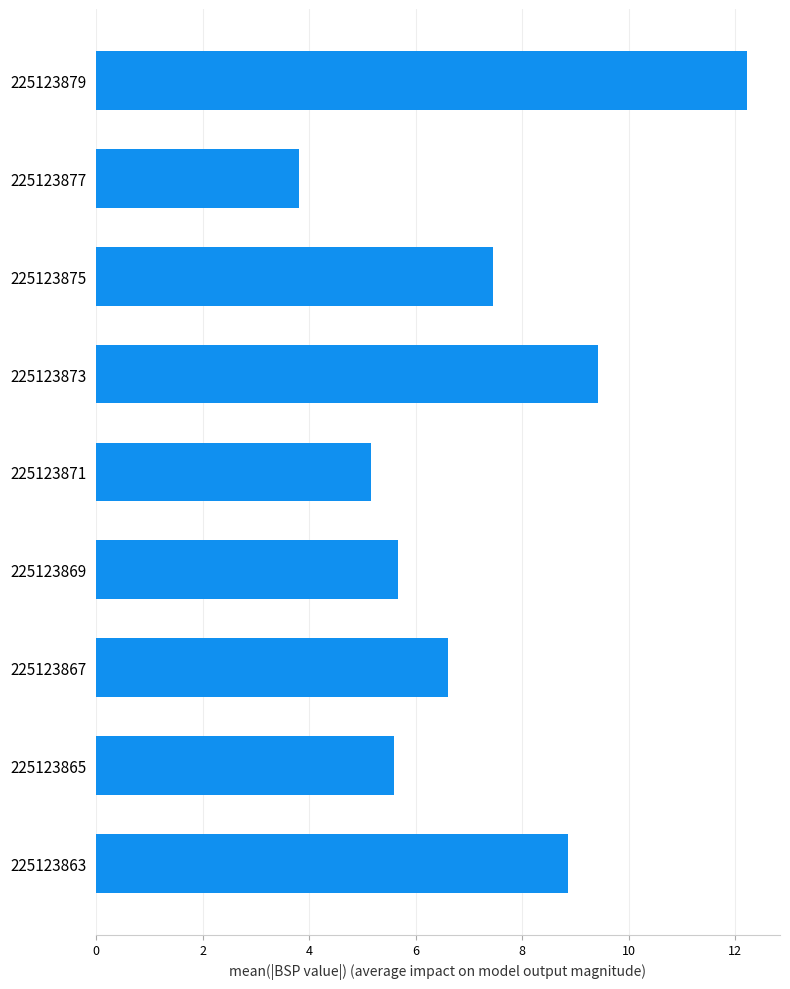

Where is the data nearest to the value 8?

225123875